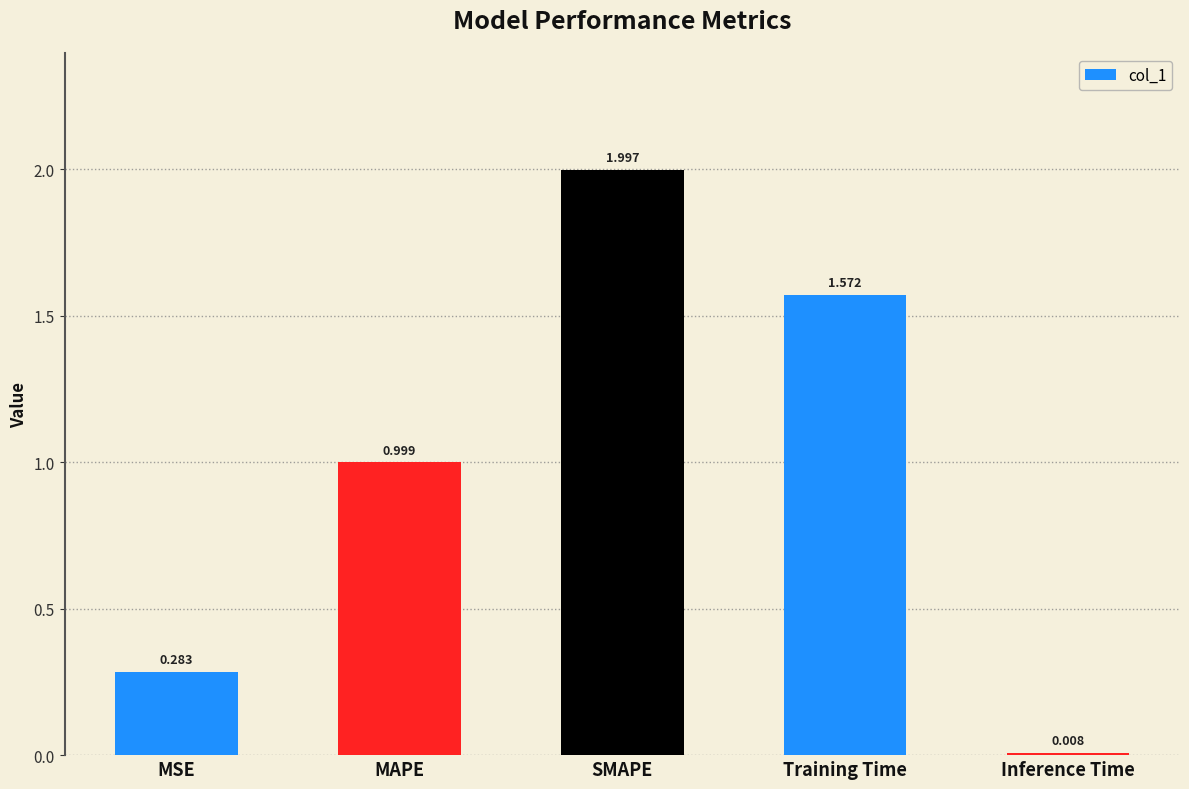

What is the sum of all values?

4.9